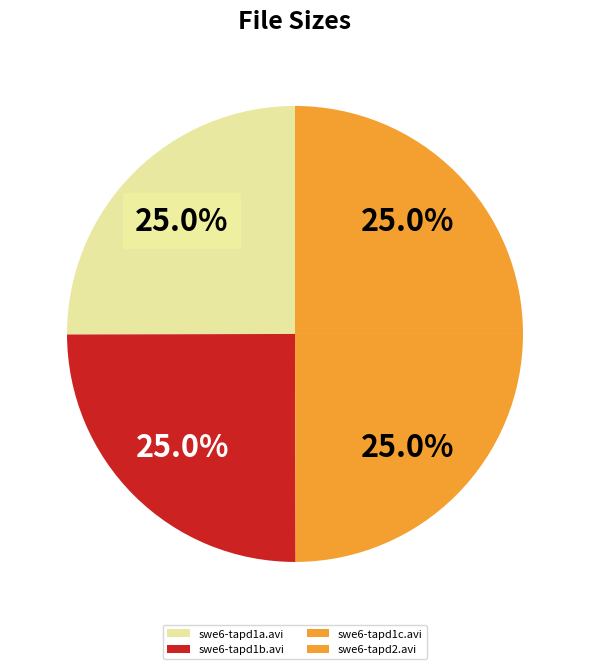

Between swe6-tapd1b.avi and swe6-tapd2.avi, which is larger?

swe6-tapd1b.avi